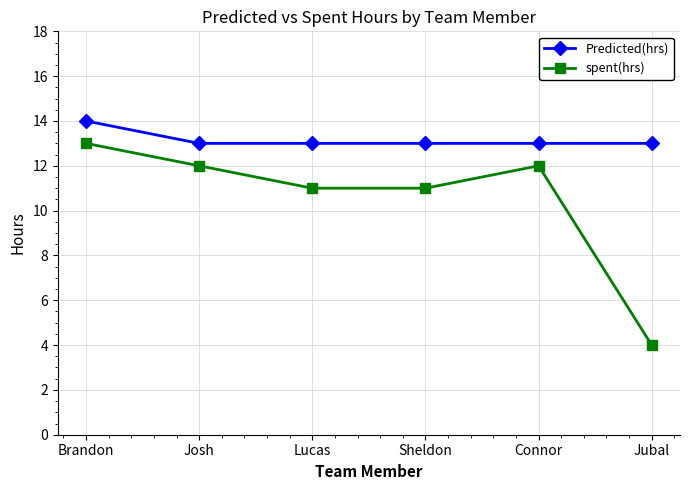

The value of Predicted(hrs) at Sheldon is 13. True or false?

True